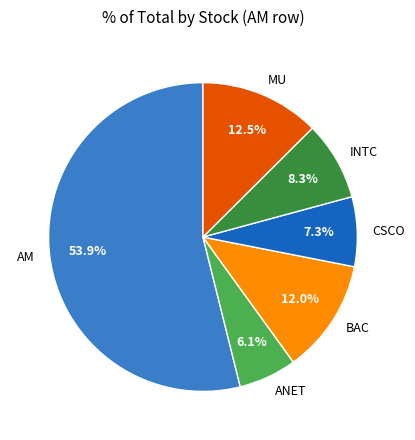

The ANET slice represents 1% of the pie. True or false?

False